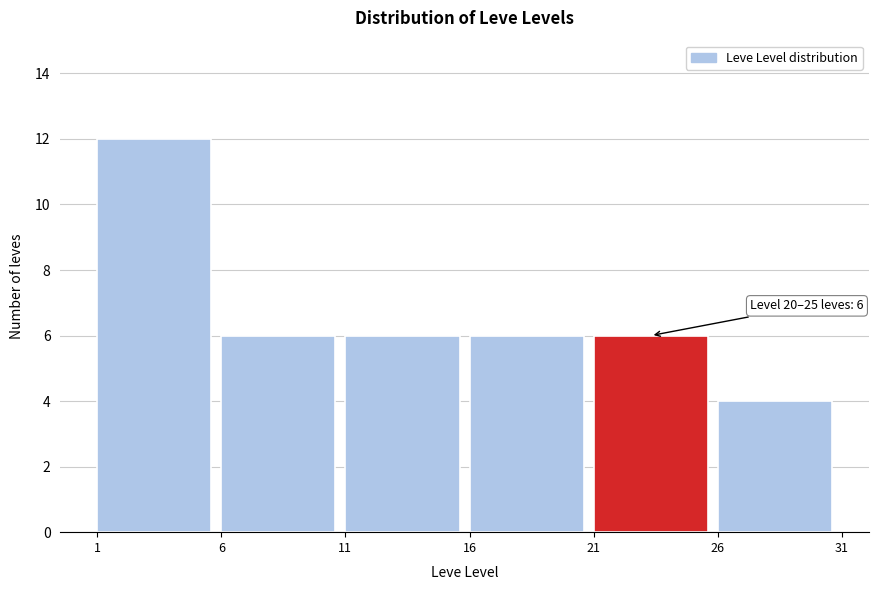

Over which range of the x-axis is the bar tallest?

1 to 6